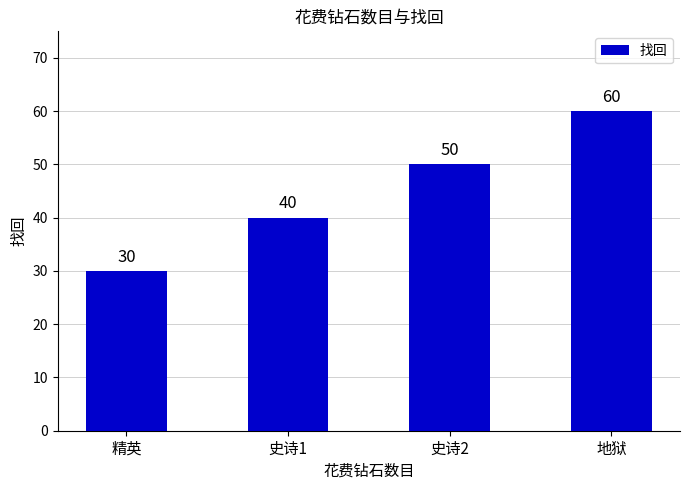

Reading right to left, what are all the values shown in this chart?

地狱=60	史诗2=50	史诗1=40	精英=30